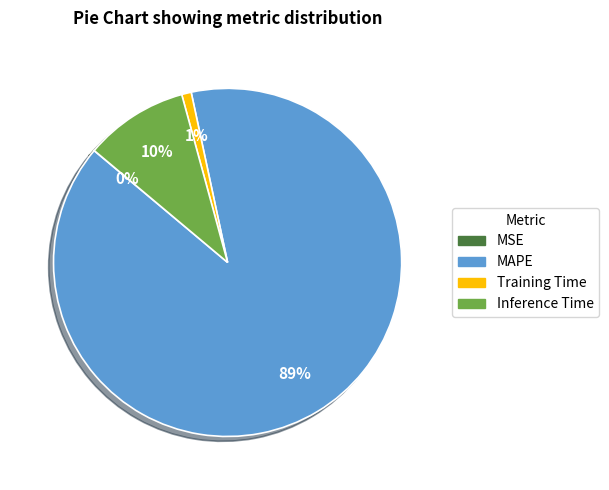

What is the largest slice in the pie chart?

MAPE